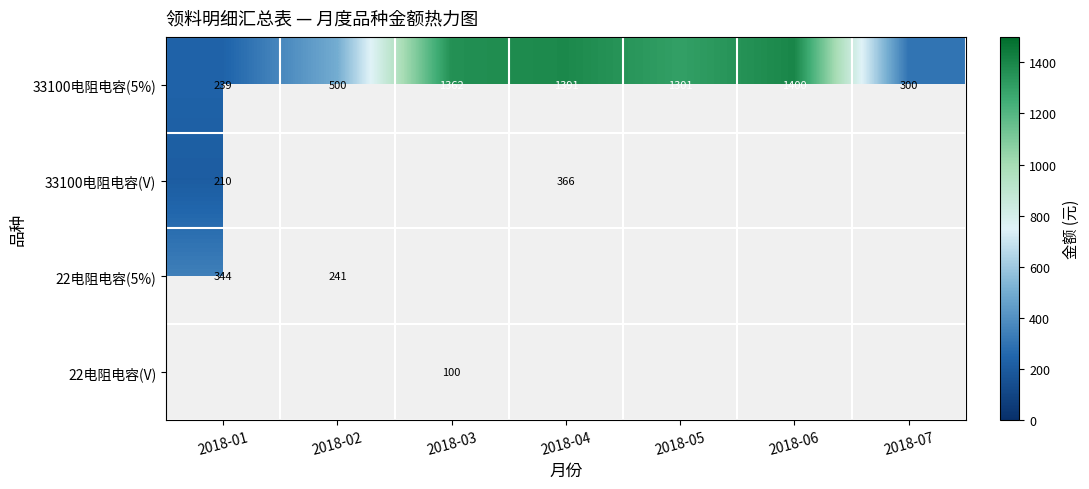

What is the sum of all 33100电阻电容(5%) values?

6493